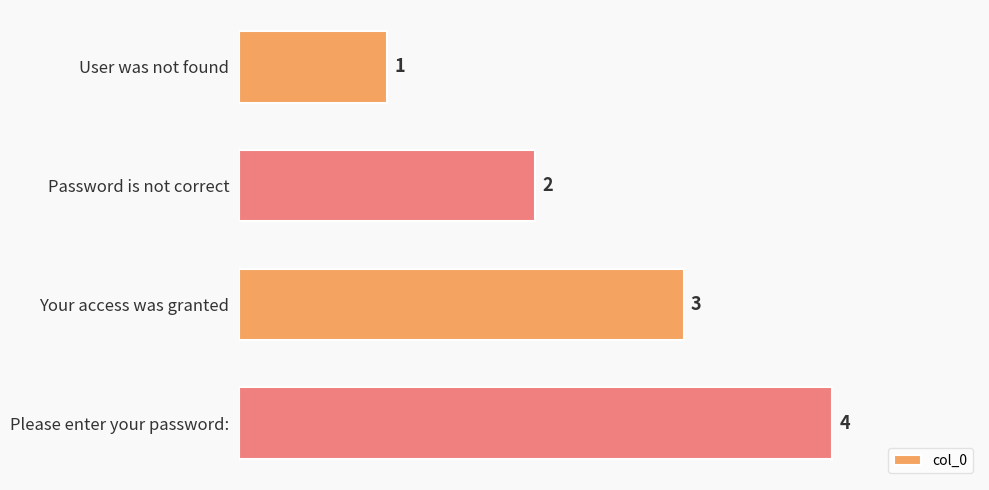

The chart shows a value of 4 at Please enter your password:. True or false?

True